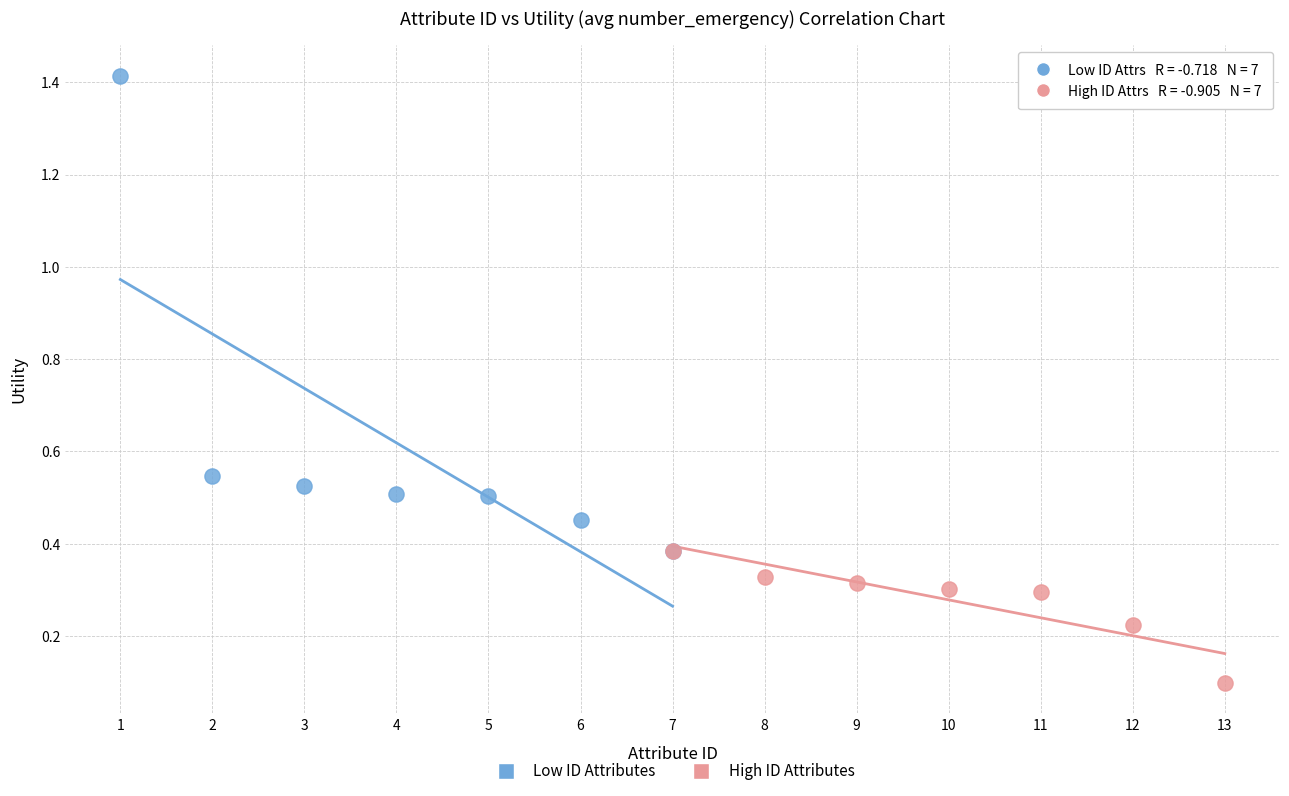

Which series contains the highest Y value?

Low ID Attributes